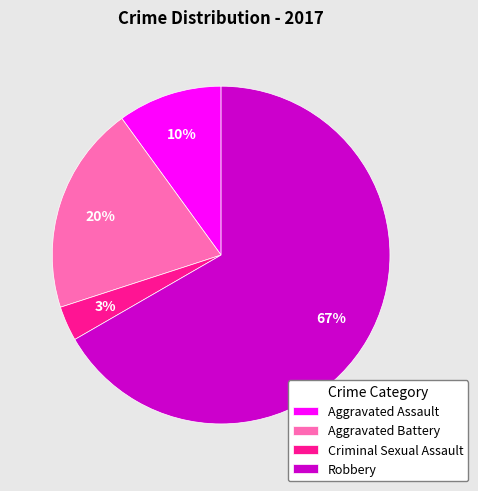

Is it true that Robbery is 60% of the pie?

False